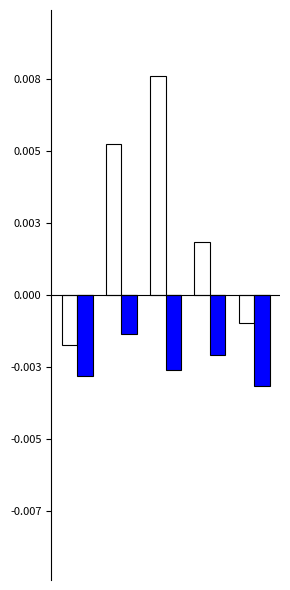

Does the chart contain any negative values?

Yes